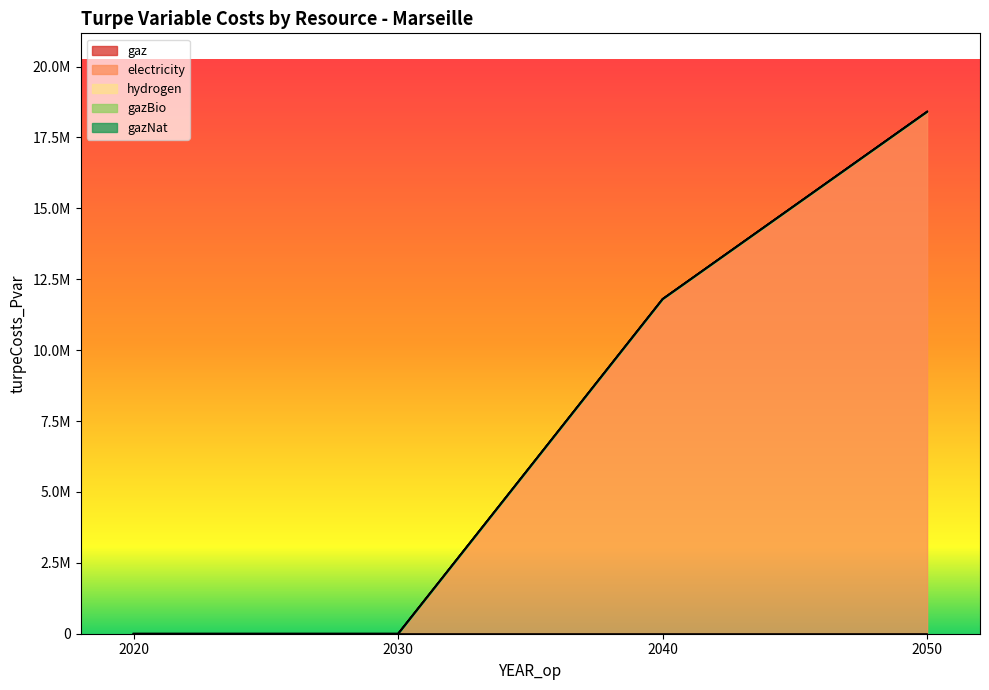

What are all the series names shown in the legend?

gaz, electricity, hydrogen, gazBio, gazNat